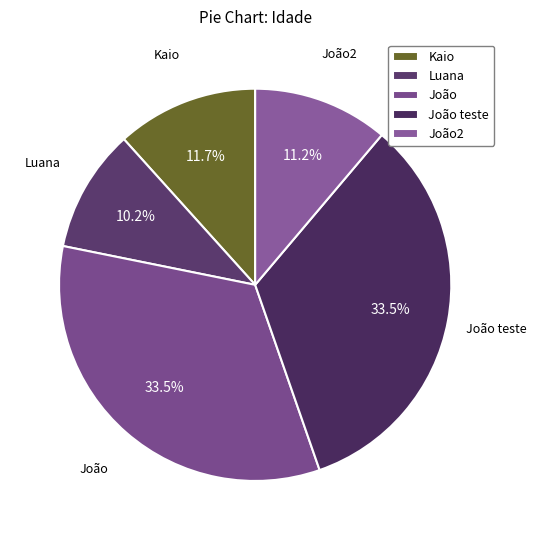

Is it true that João2 is 17% of the pie?

False